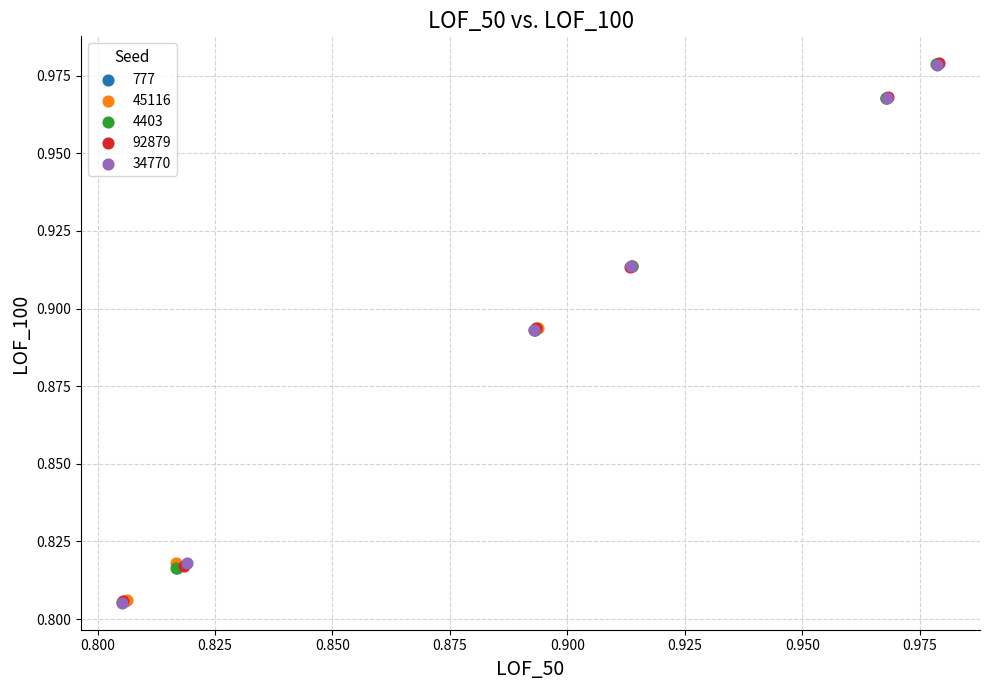

Which series has the widest spread of Y values?

34770